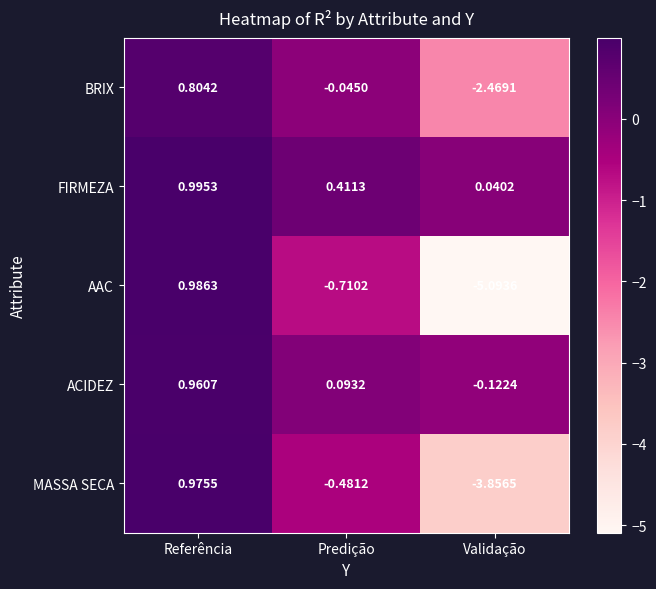

At which category is the sum across all series the highest?

Referência